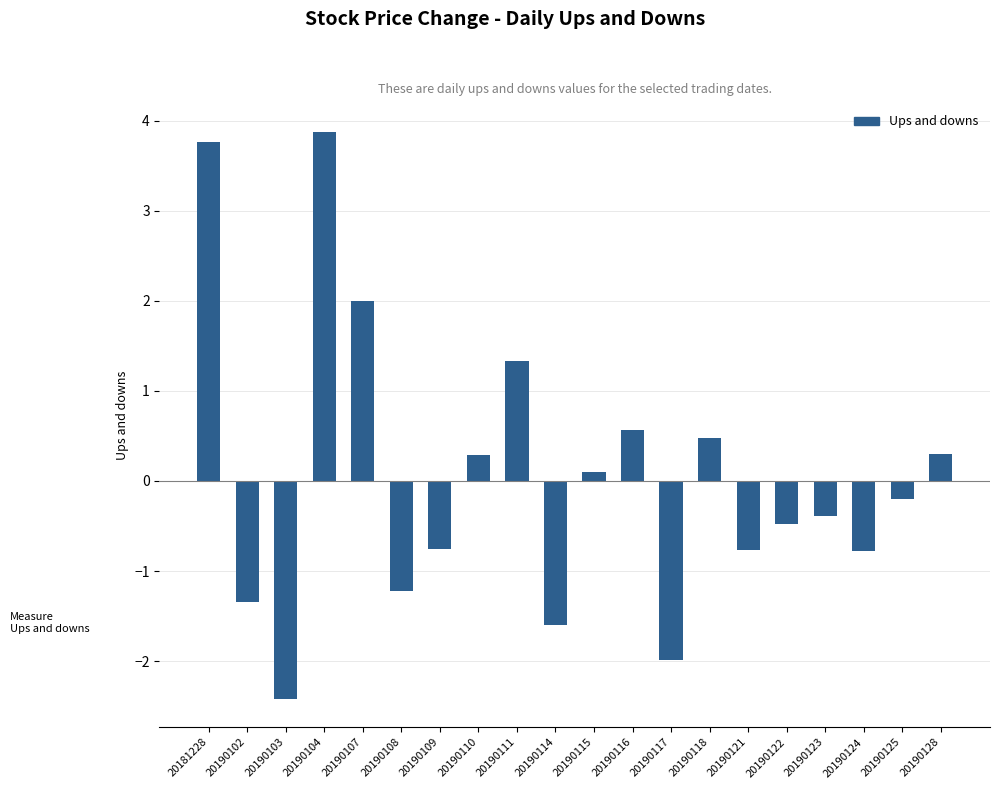

Does the chart contain stacked bars?

No